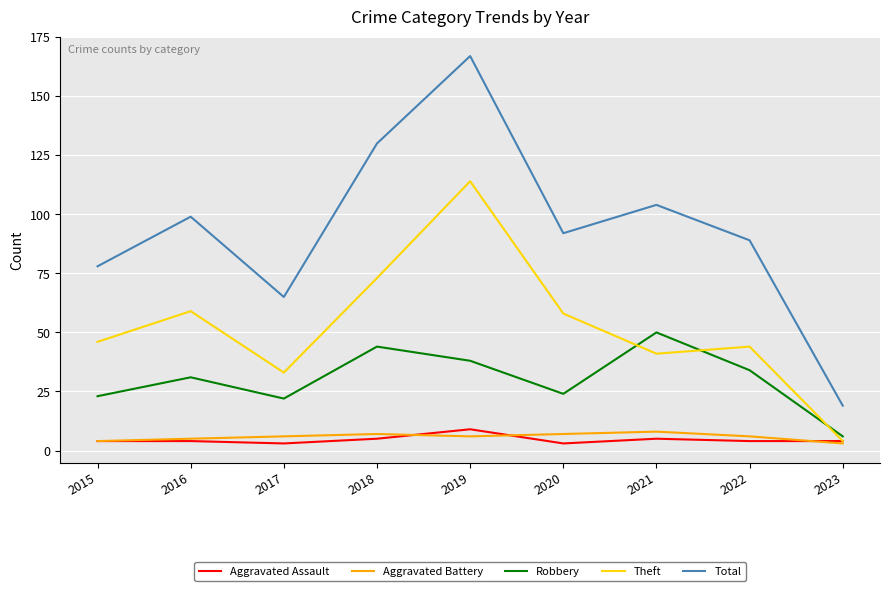

What is the spread (max minus min) of values at 2021?

99